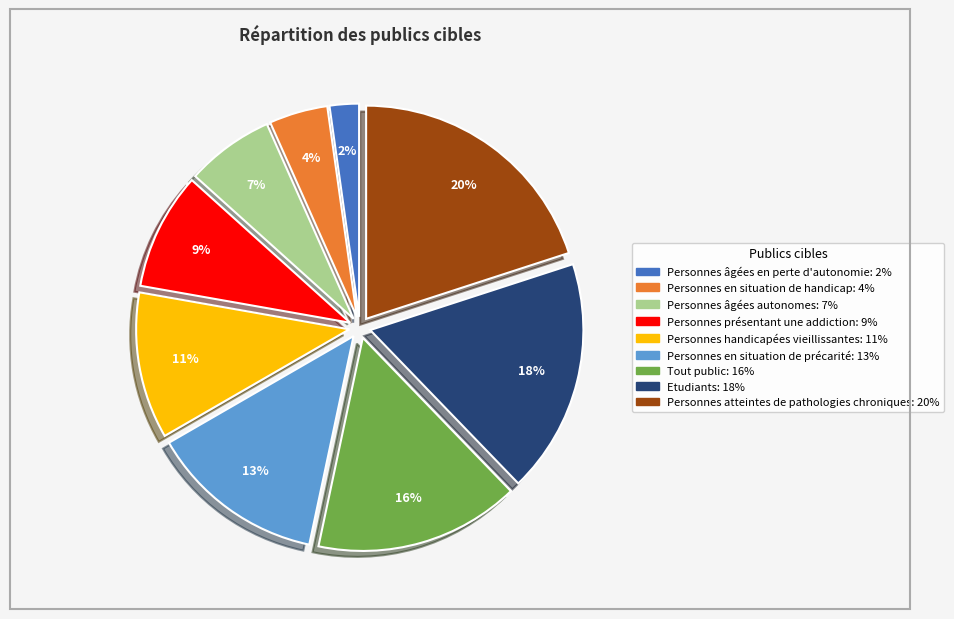

Do Personnes handicapées vieillissantes and Personnes en situation de handicap together represent more than half of the pie?

No